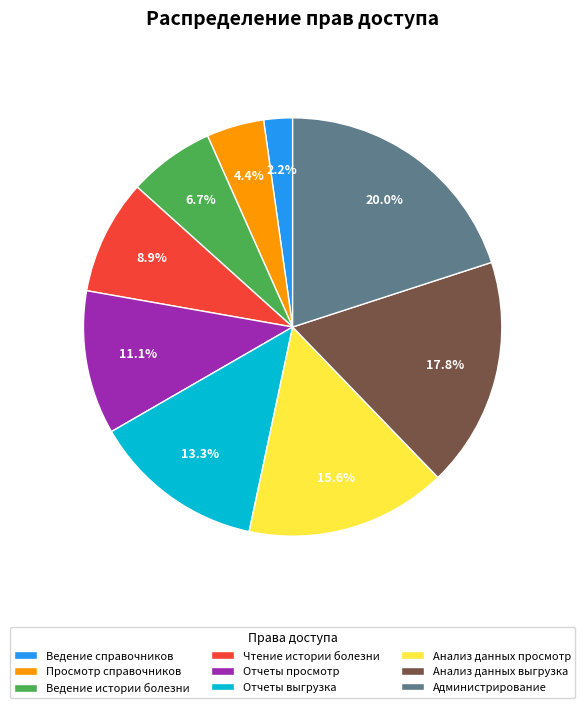

Is it true that Анализ данных просмотр is 1% of the pie?

False